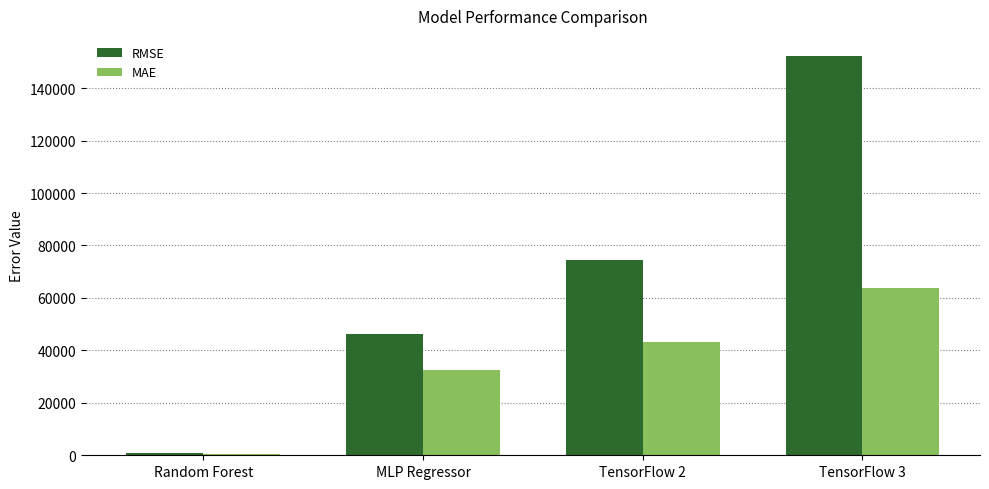

How many groups of bars are there?

4